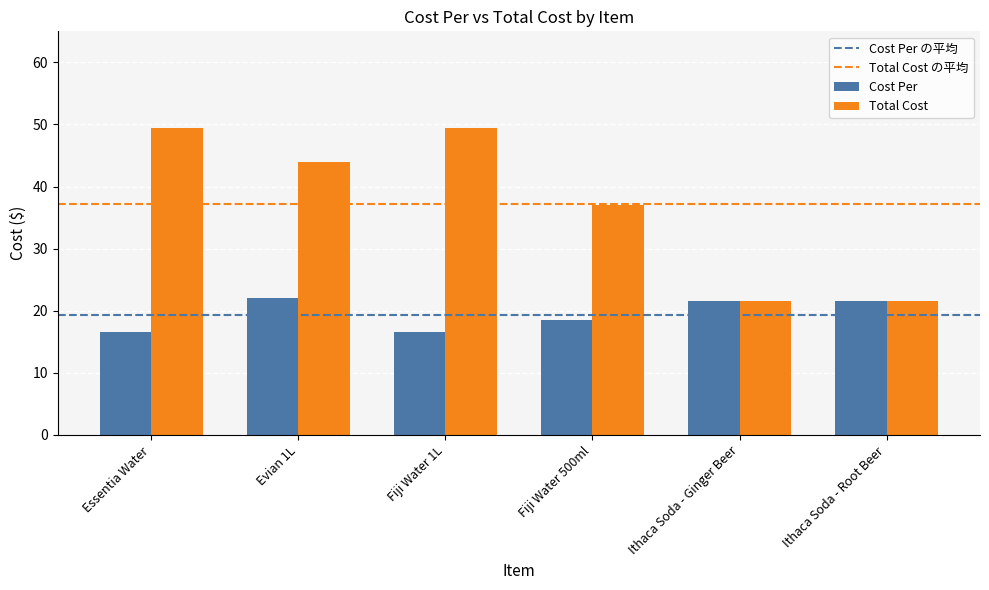

What is the average value of the Total Cost series?

37.2